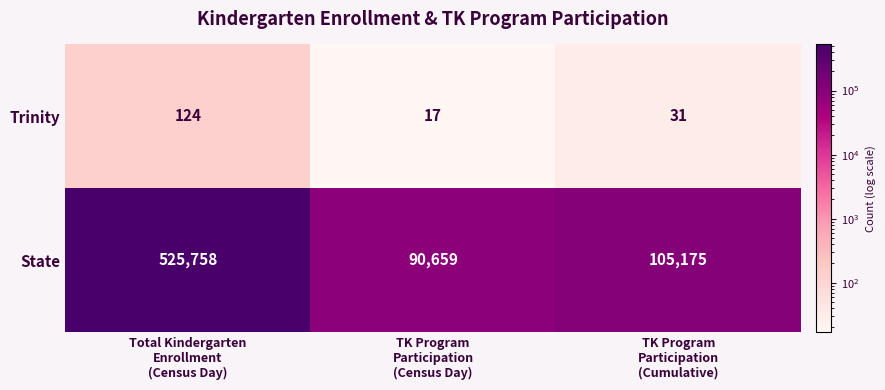

What is the sum of all Trinity values?

172